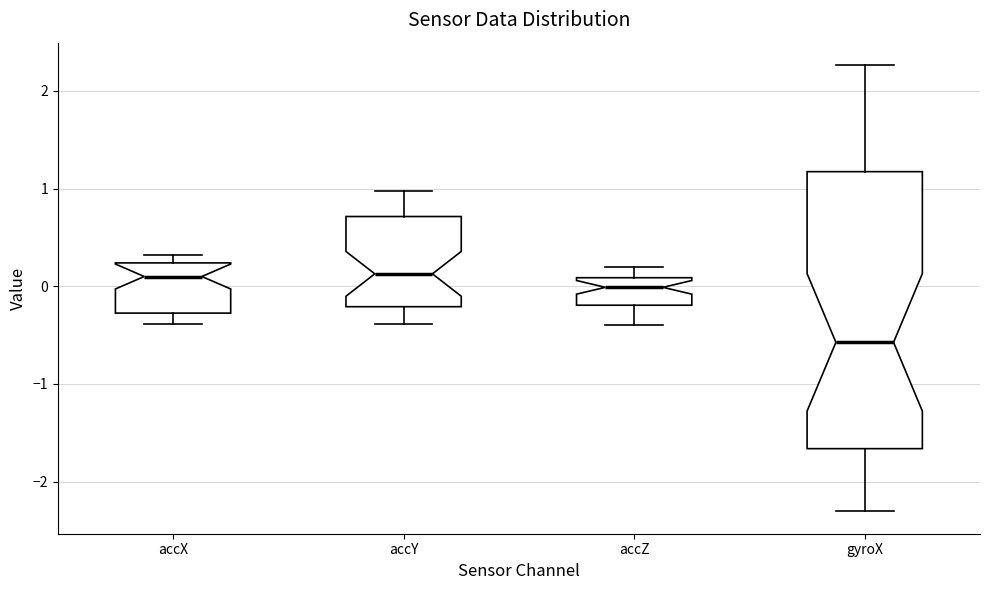

Reading left to right, read every box against the y-axis: the position of its median line, the range the box covers, and the ends of its whiskers. The values are not printed on the chart, so give them approximately, as read against the axis.

accX: median 0.1, box -0.3 to 0.2, whiskers -0.4 to 0.3
accY: median 0.1, box -0.2 to 0.7, whiskers -0.4 to 1.0
accZ: median 0.0, box -0.2 to 0.1, whiskers -0.4 to 0.2
gyroX: median -0.6, box -1.7 to 1.2, whiskers -2.3 to 2.3